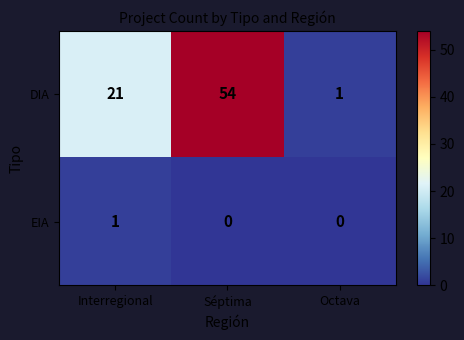

Reading right to left, transcribe all the data shown in this chart.

DIA: Octava=1	Séptima=54	Interregional=21
EIA: Octava=0	Séptima=0	Interregional=1